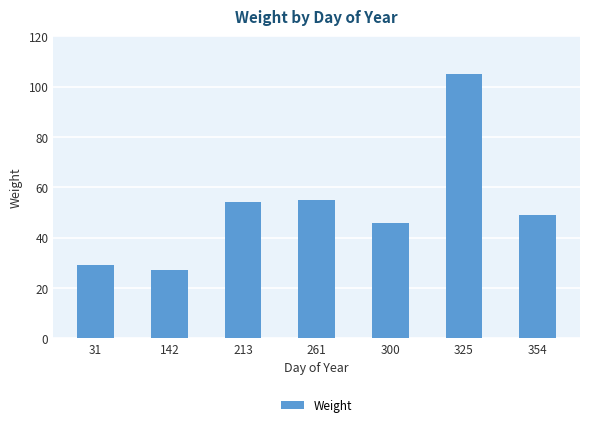

What is the value of the 3rd bar from the left?

54